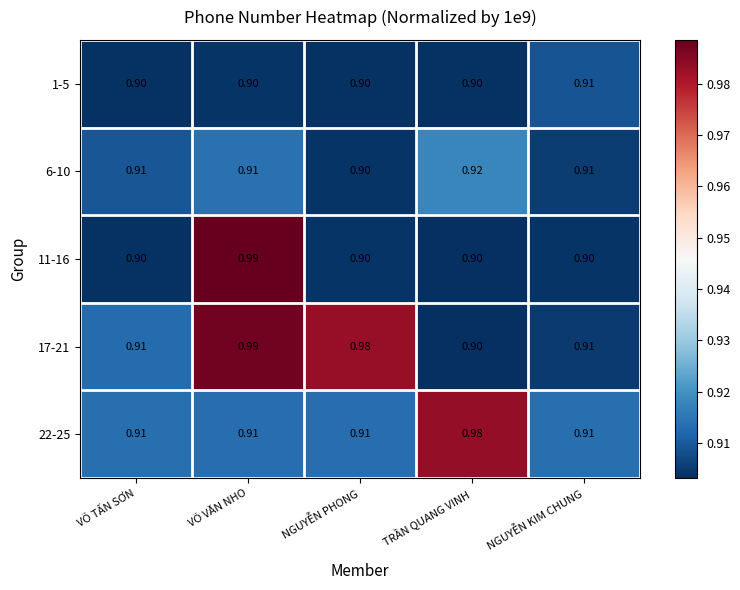

Which category has the lowest value in the 6-10 series?

NGUYỄN PHONG